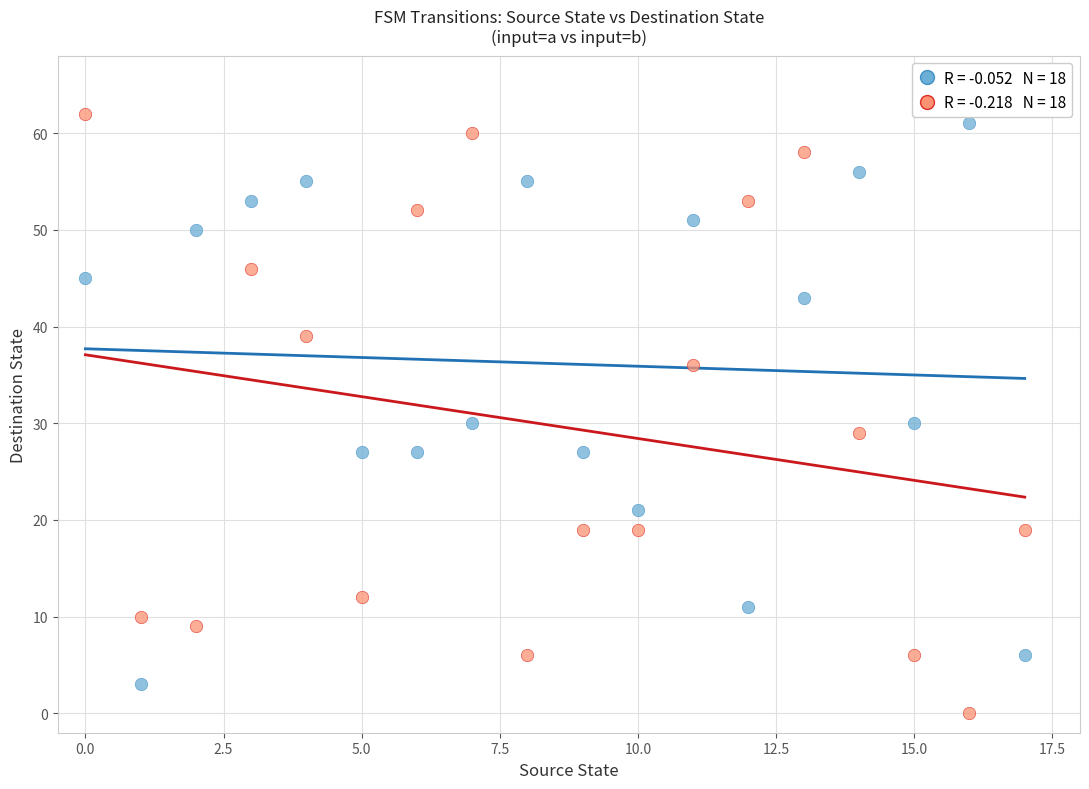

Across all data points, what is the range of Y values (max minus min)?

62